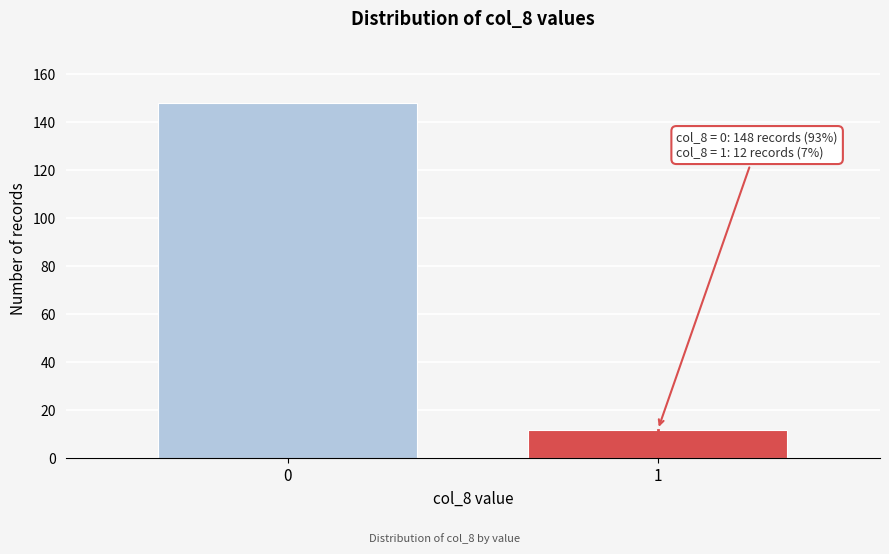

Reading right to left, transcribe all the data shown in this chart.

12	148